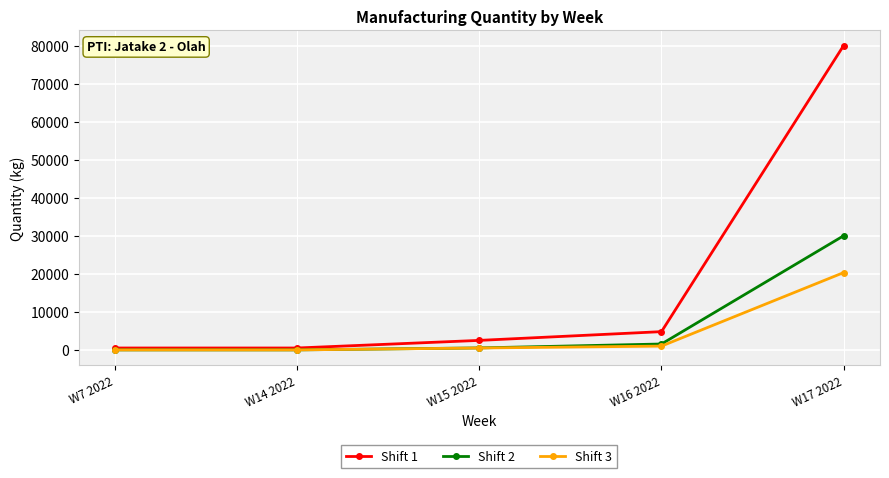

Rank the series by their maximum value, from highest to lowest.

Shift 1, Shift 2, Shift 3